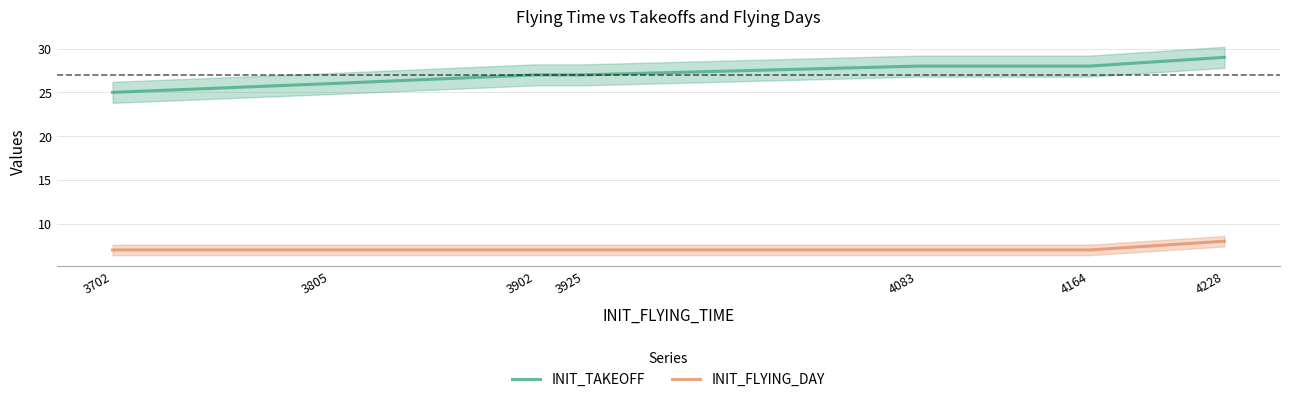

True or false: INIT_FLYING_DAY and INIT_TAKEOFF intersect in this chart.

False